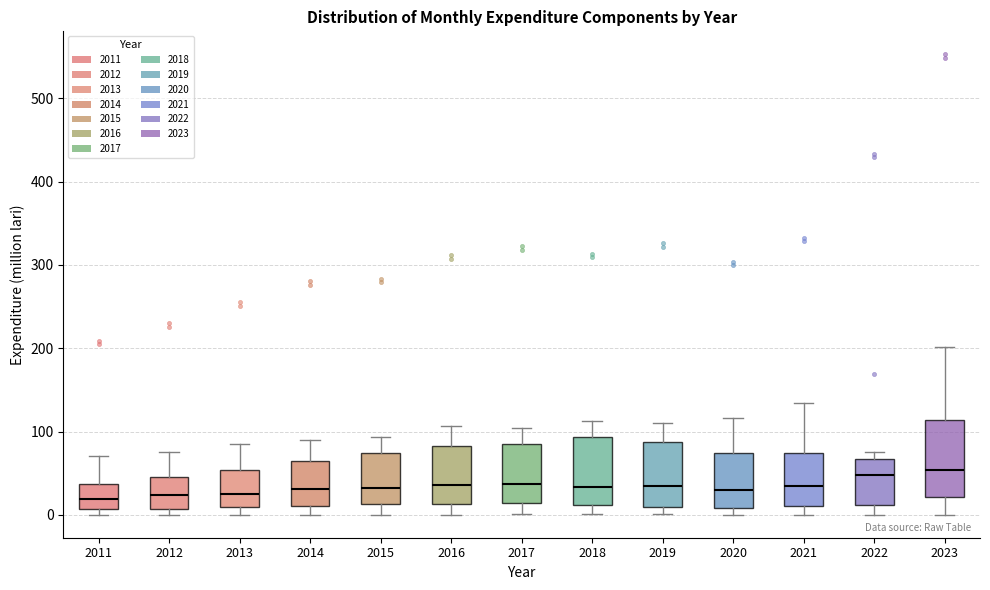

Reading left to right, read every box against the y-axis: the position of its median line, the range the box covers, and the ends of its whiskers. The values are not printed on the chart, so give them approximately, as read against the axis.

2011: median 20, box 10 to 40, whiskers 0 to 70
2012: median 20, box 10 to 50, whiskers 0 to 70
2013: median 20, box 10 to 50, whiskers 0 to 90
2014: median 30, box 10 to 70, whiskers 0 to 90
2015: median 30, box 10 to 70, whiskers 0 to 90
2016: median 40, box 10 to 80, whiskers 0 to 110
2017: median 40, box 10 to 90, whiskers 0 to 100
2018: median 30, box 10 to 90, whiskers 0 to 110
2019: median 40, box 10 to 90, whiskers 0 to 110
2020: median 30, box 10 to 70, whiskers 0 to 120
2021: median 30, box 10 to 70, whiskers 0 to 130
2022: median 50, box 10 to 70, whiskers 0 to 80
2023: median 50, box 20 to 110, whiskers 0 to 200